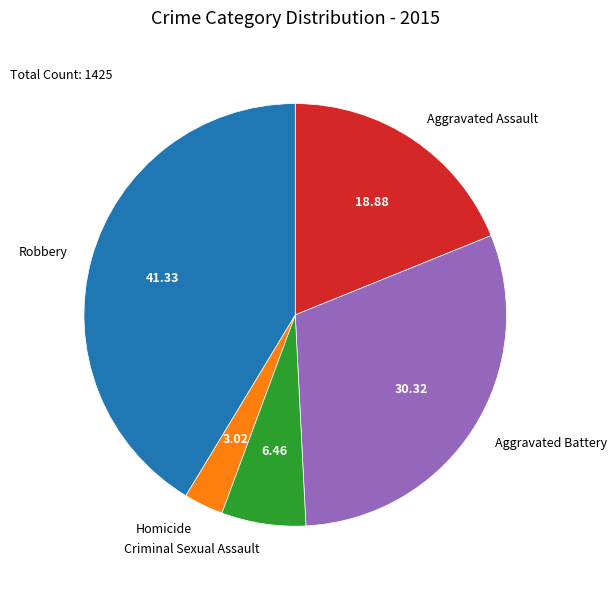

Combined, do Aggravated Battery and Robbery account for over 50%?

Yes